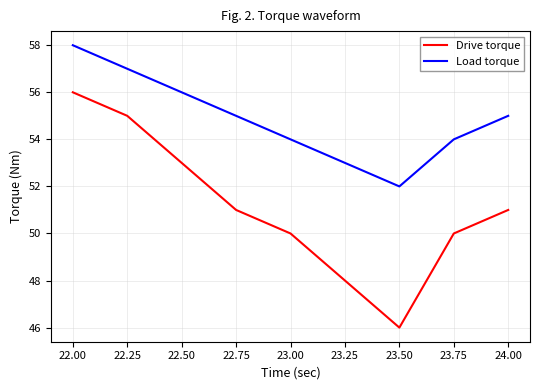

How many series are shown in this chart?

2